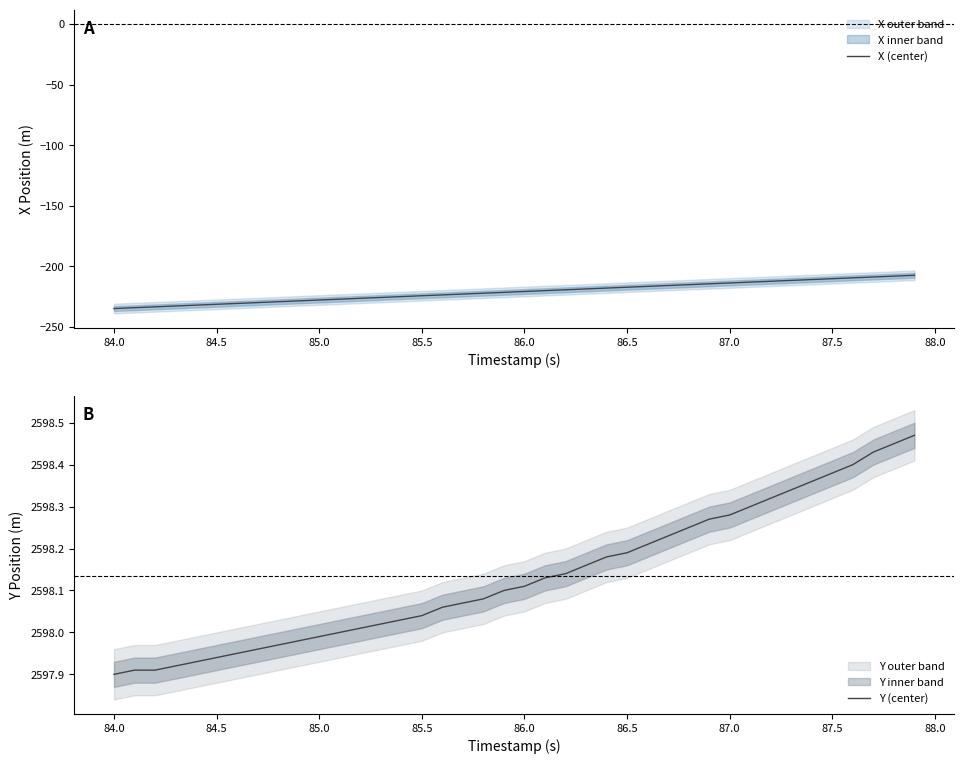

How many lines are shown in the chart?

2